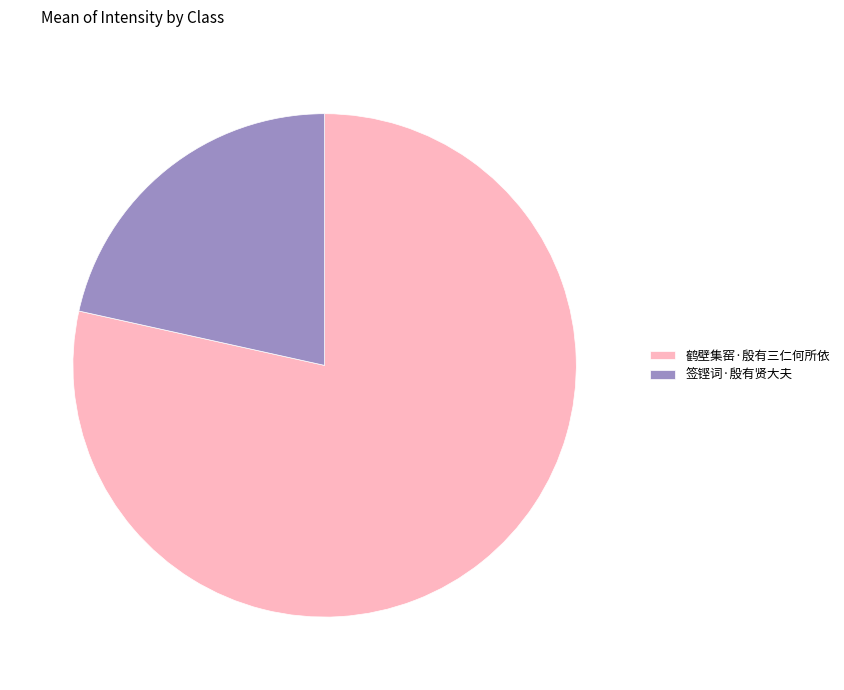

Is there a majority slice in this chart?

Yes